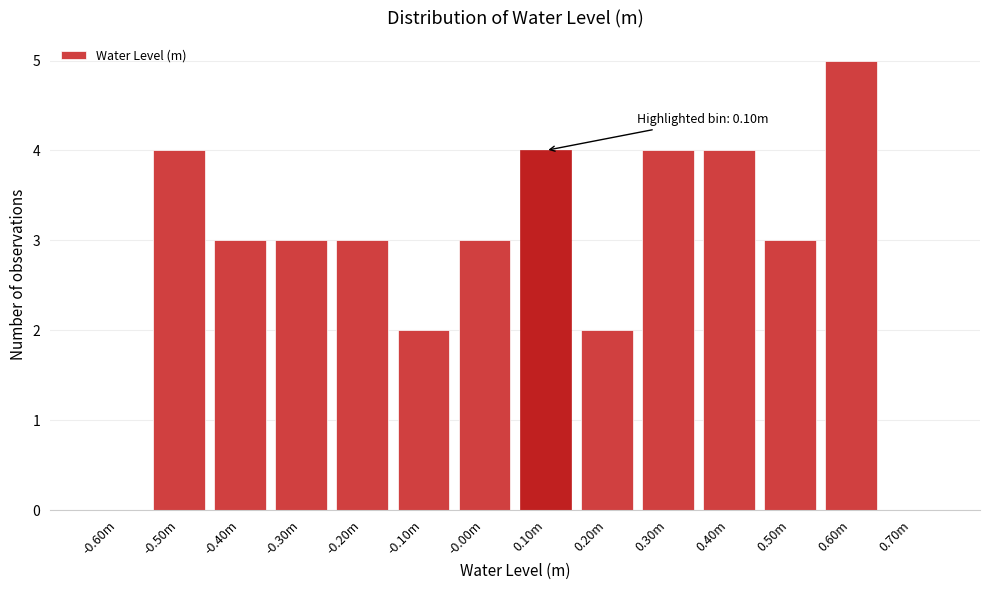

Reading left to right, extract all data points from this chart.

-0.60m=0	-0.50m=4	-0.40m=3	-0.30m=3	-0.20m=3	-0.10m=2	-0.00m=3	0.10m=4	0.20m=2	0.30m=4	0.40m=4	0.50m=3	0.60m=5	0.70m=0